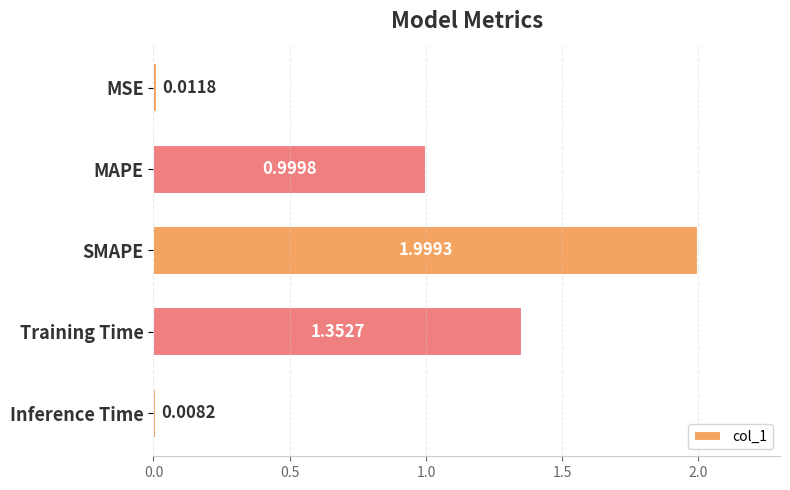

Which category has the lowest value across all series?

Inference Time